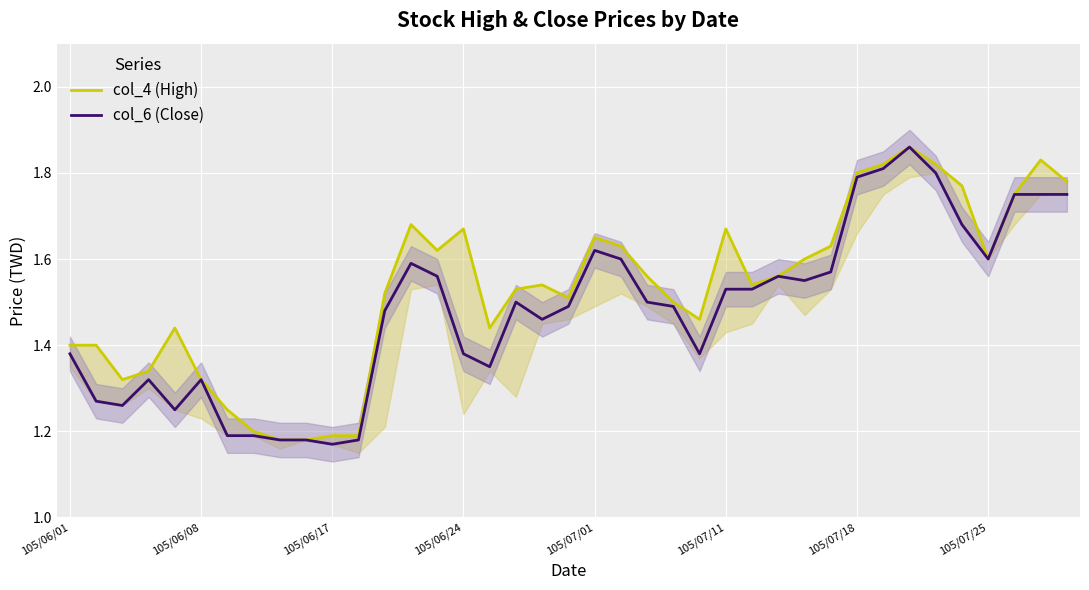

What is the difference between the col_6 (Close) values at 27 and 19?

0.1